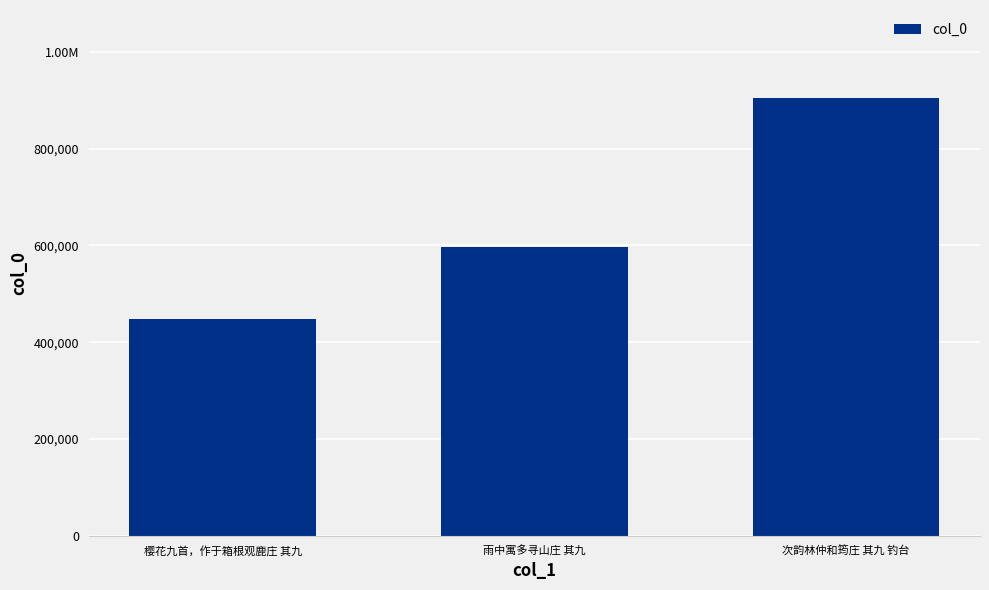

Reading left to right, transcribe all the data shown in this chart.

448864	597023	905806